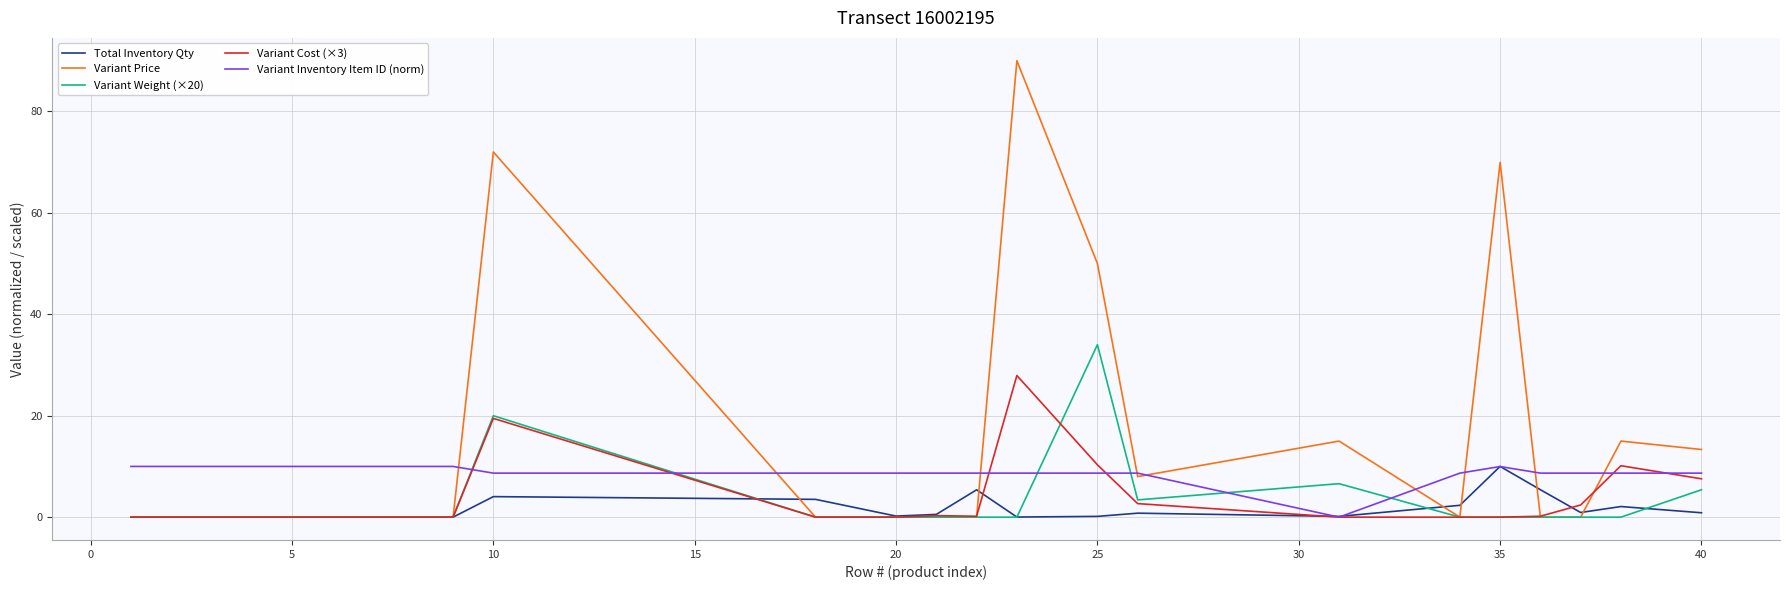

What is the greatest value displayed?

90.0